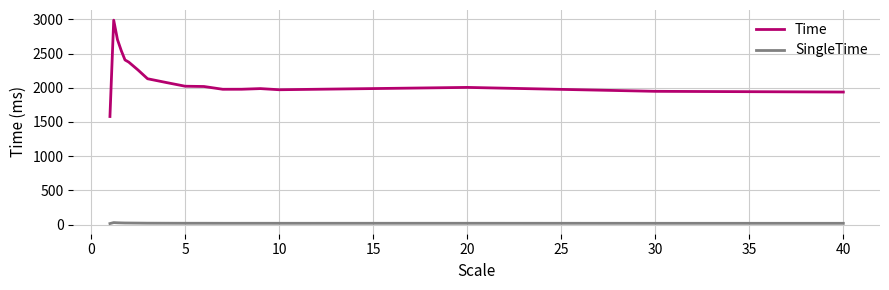

Which series has the widest spread of values?

Time